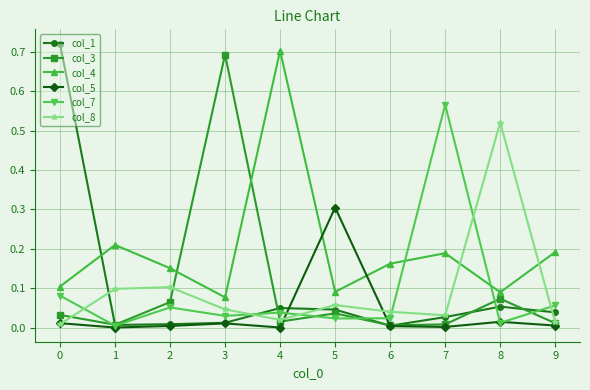

The value of col_8 at 3 is 0.0. True or false?

True